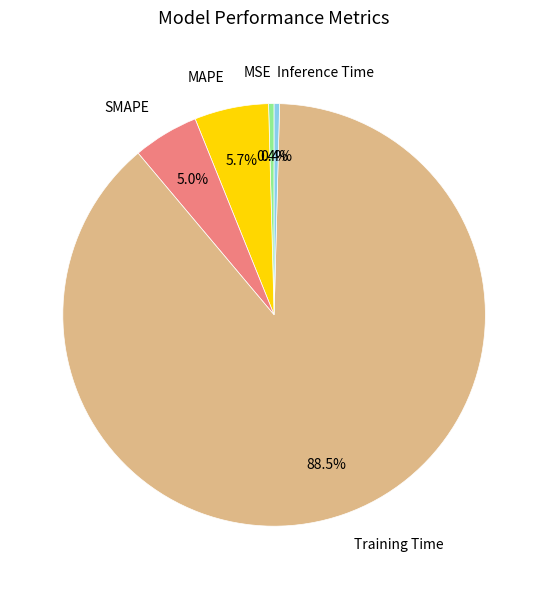

True or false: SMAPE accounts for 1% of the total.

False